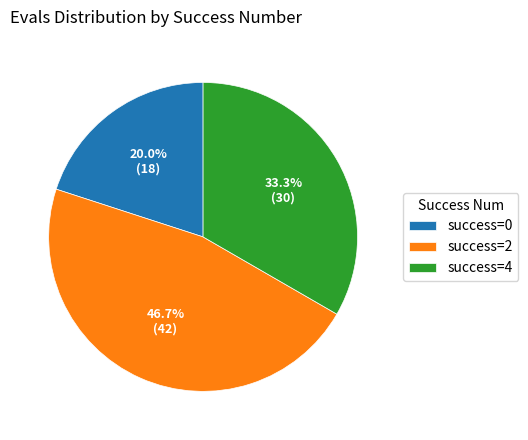

What is the largest slice in the pie chart?

success=2